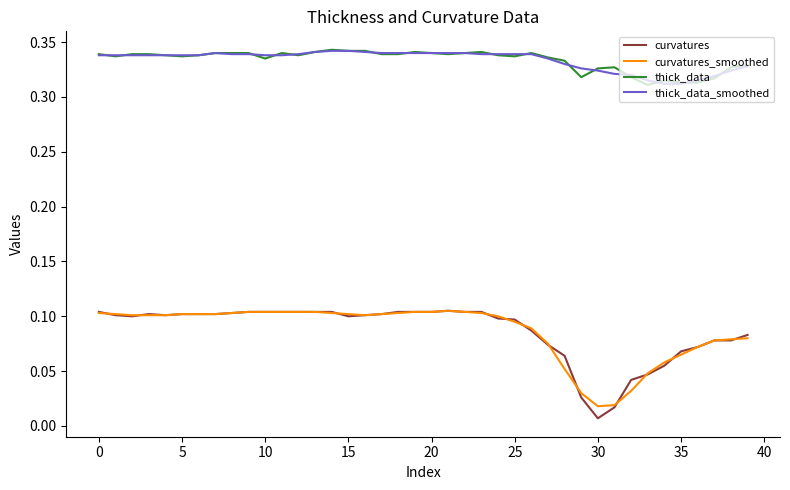

True or false: thick_data_smoothed and curvatures cross at least once.

False